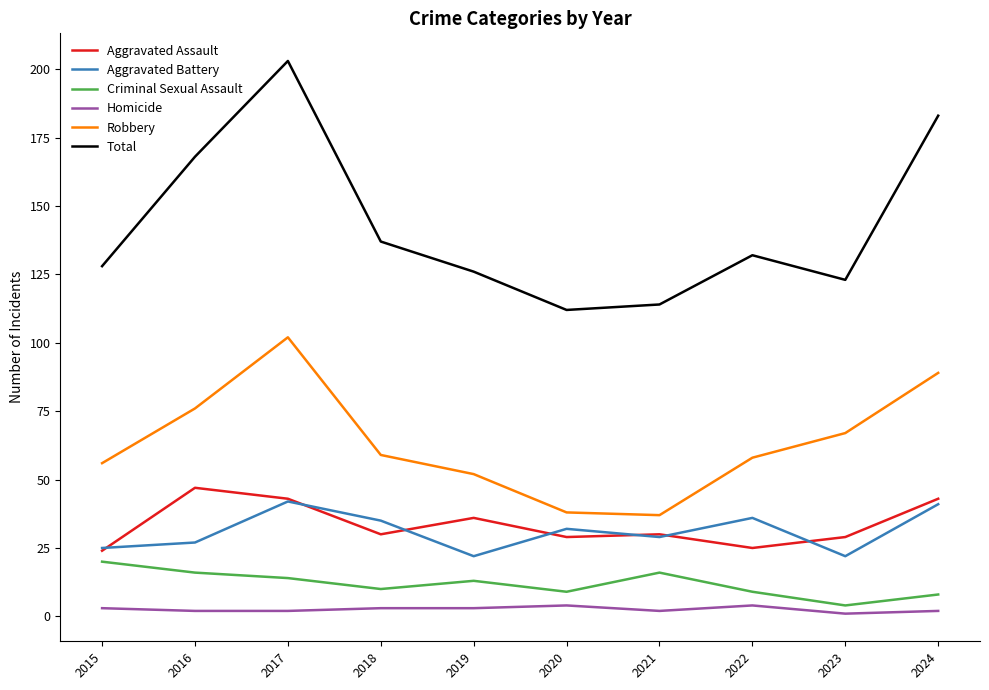

What is the difference between the maximum and minimum values in the Aggravated Assault series?

23